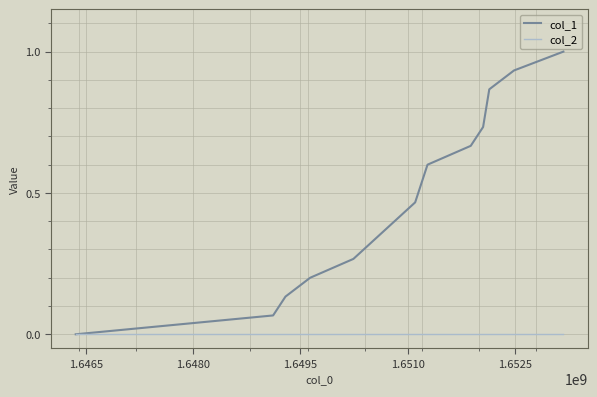

What is the maximum value for col_1?

1.0